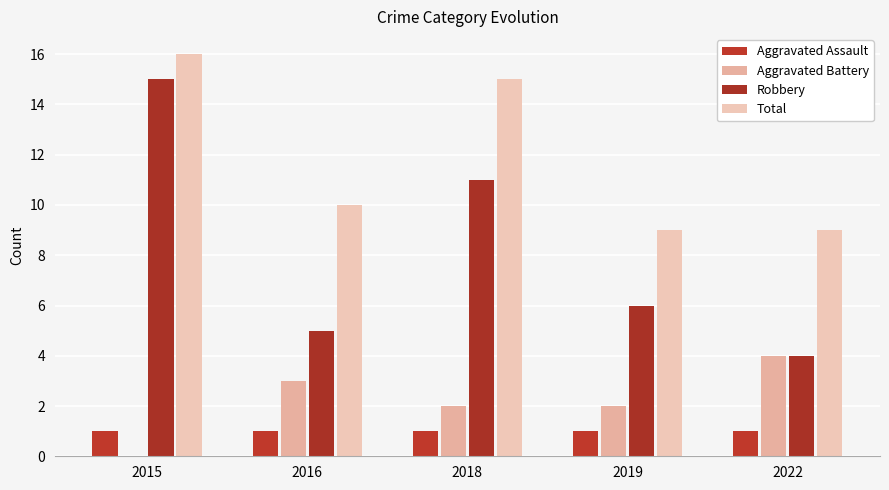

Are the bars grouped side by side (vs. stacked)?

Yes